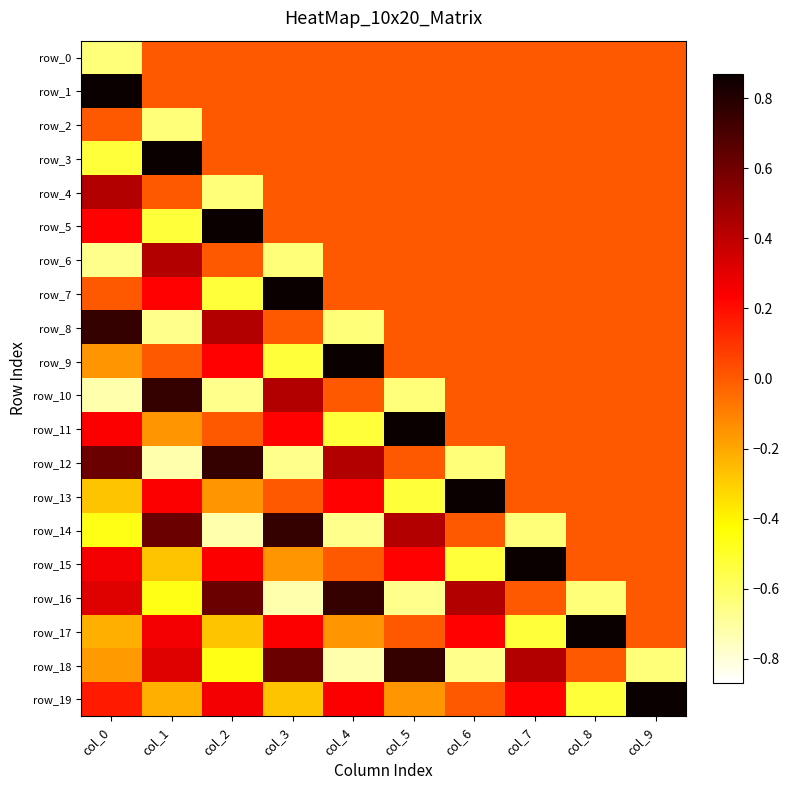

At which category is the sum across all series the highest?

col_7